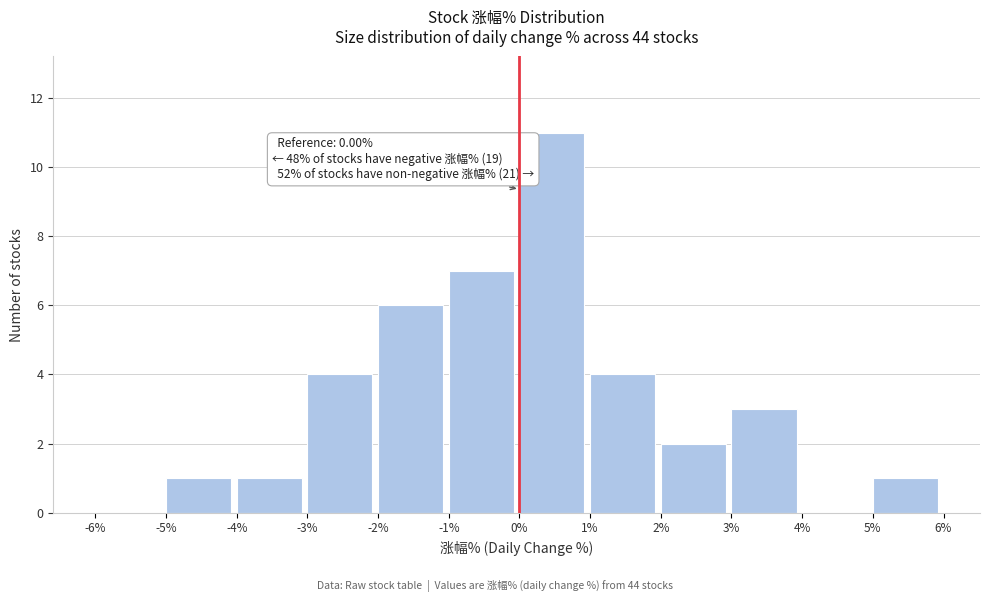

Which range on the x-axis has the tallest bar?

0% to 1%